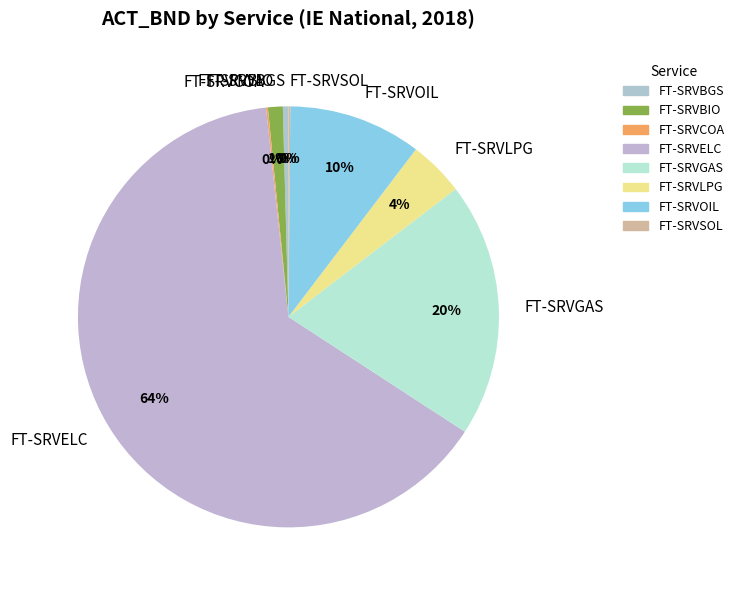

To the nearest percent, what is the average slice percentage?

12%